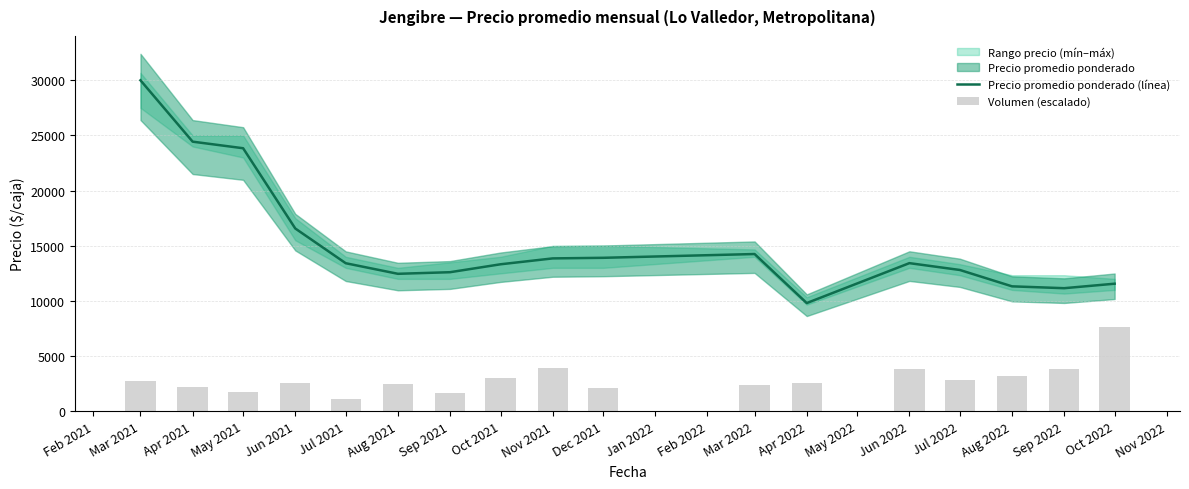

Which series has the largest total across all categories?

Precio promedio ponderado (línea)